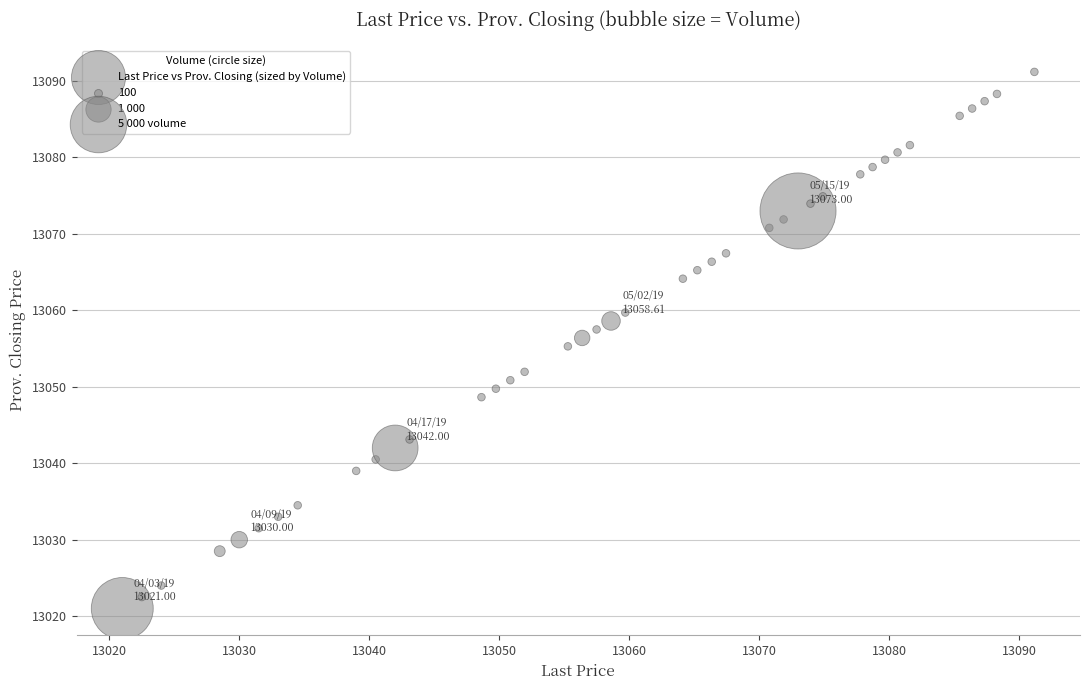

What is the range of Y values (max minus min)?

70.2